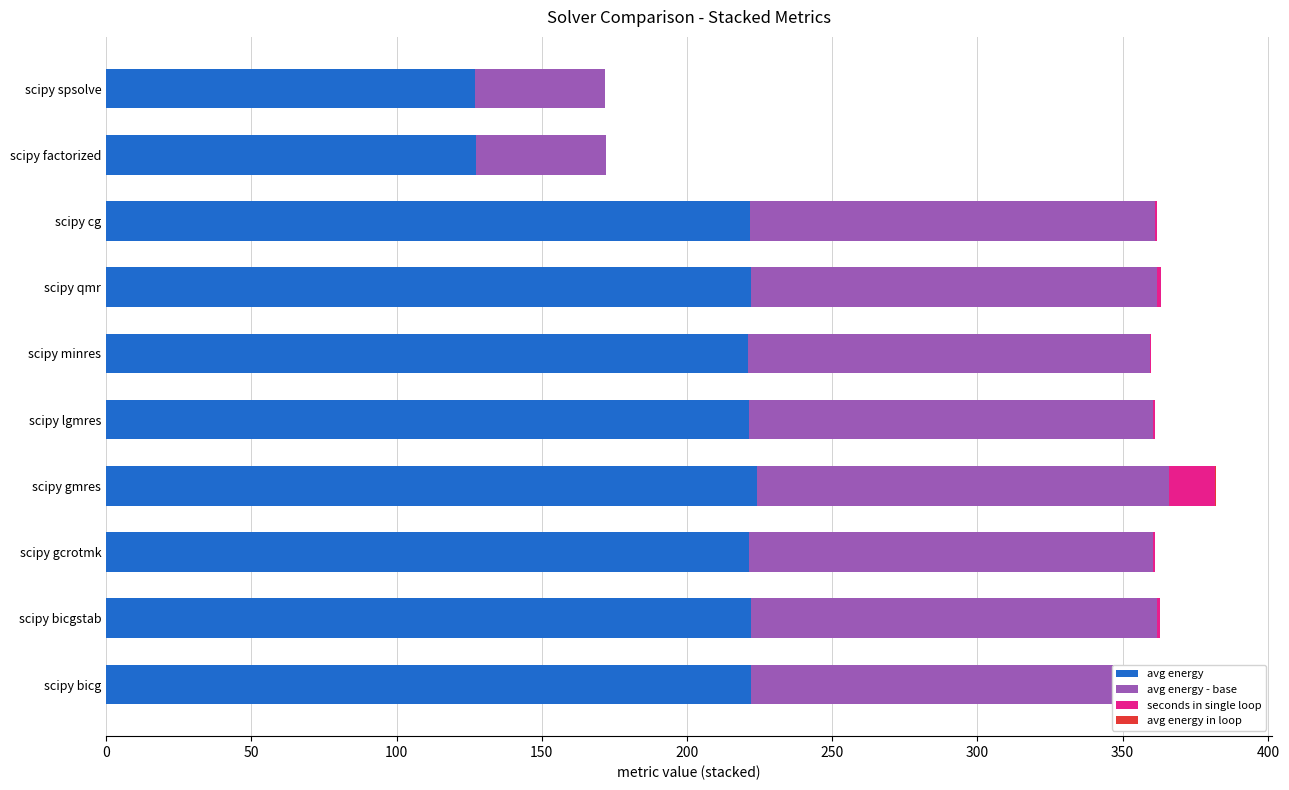

What is the sum of all avg energy values?

2030.4